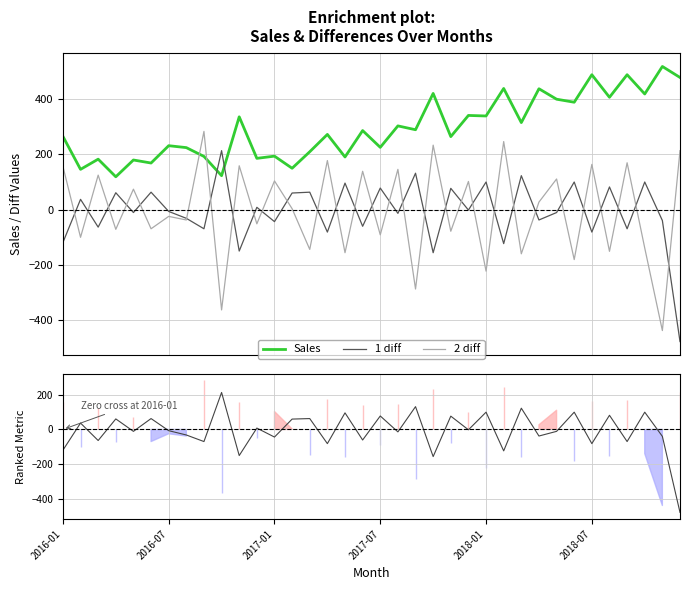

What is the maximum value for 1 diff (metric)?

214